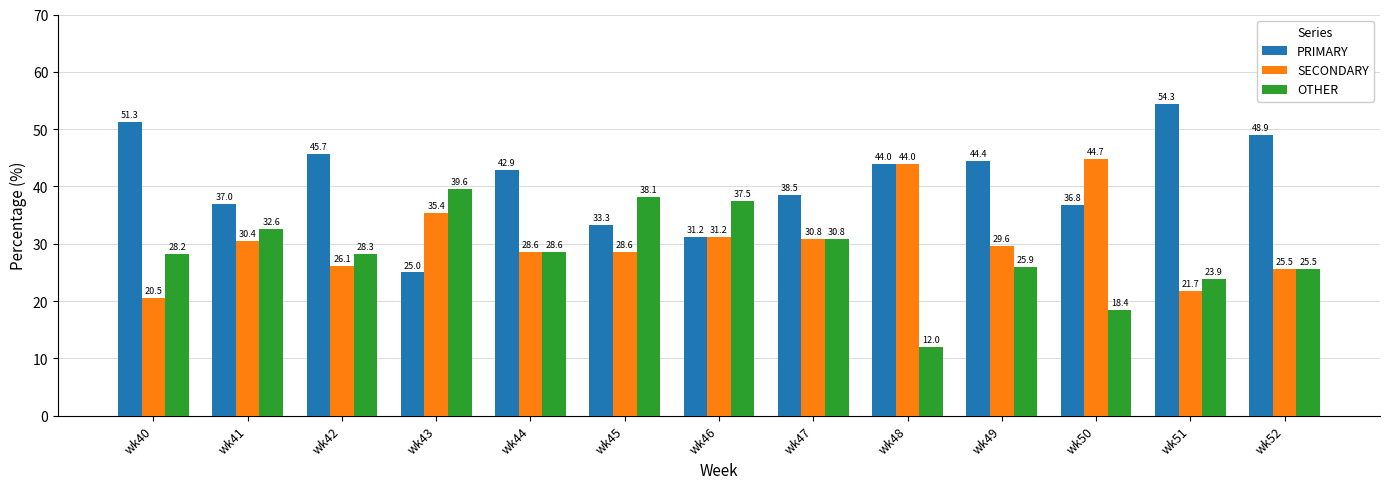

What is the sum of the OTHER values at wk50 and wk44?

47.0